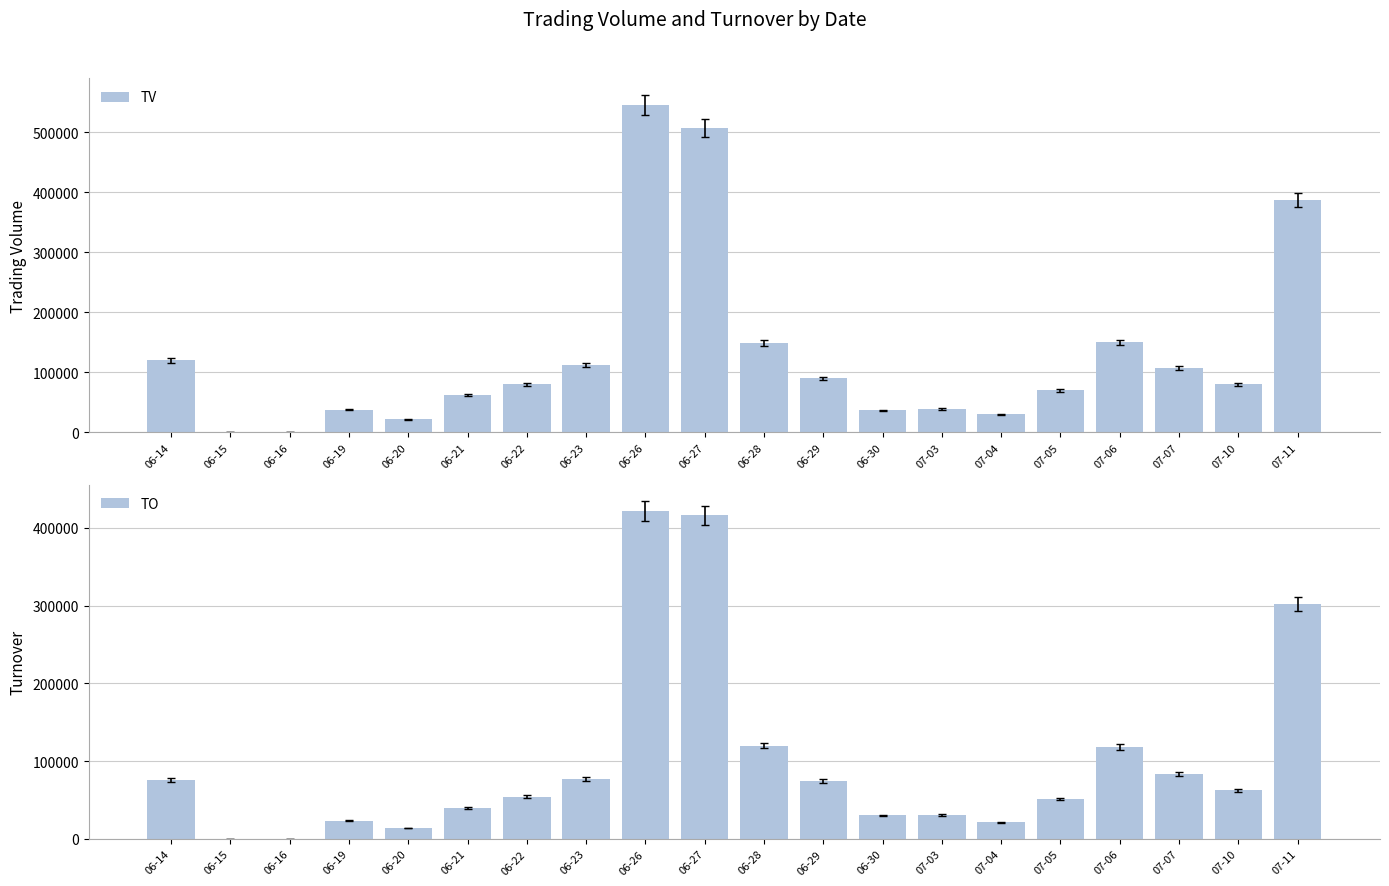

How many groups of bars are there?

20